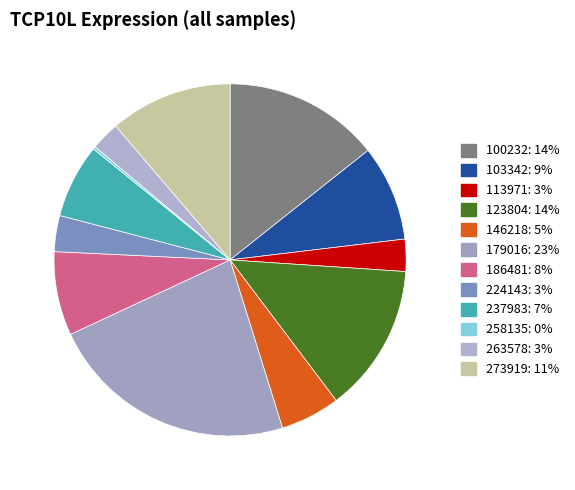

To the nearest percent, what is the combined percentage of 224143 and 263578?

6%